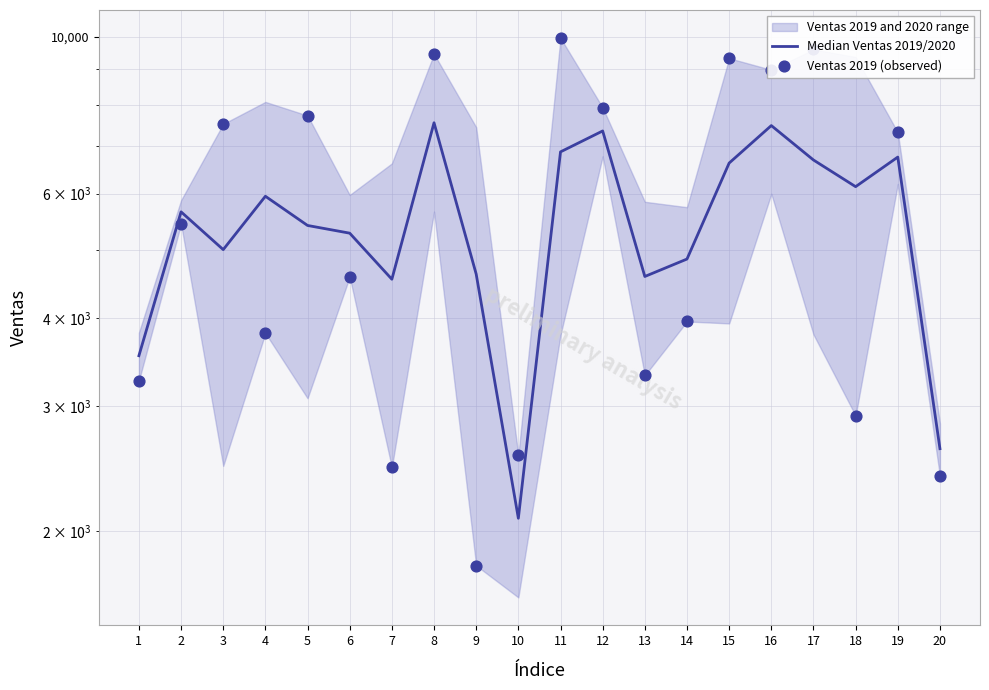

Which series has the largest Y range (max minus min)?

Ventas 2019 (observed)